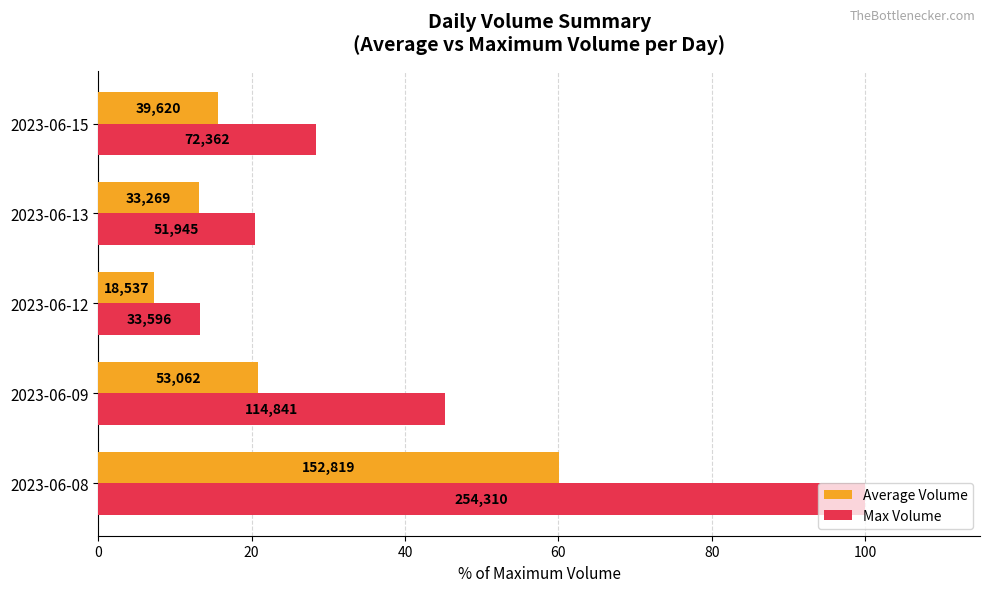

What is the average value of the Average Volume series?

23.4